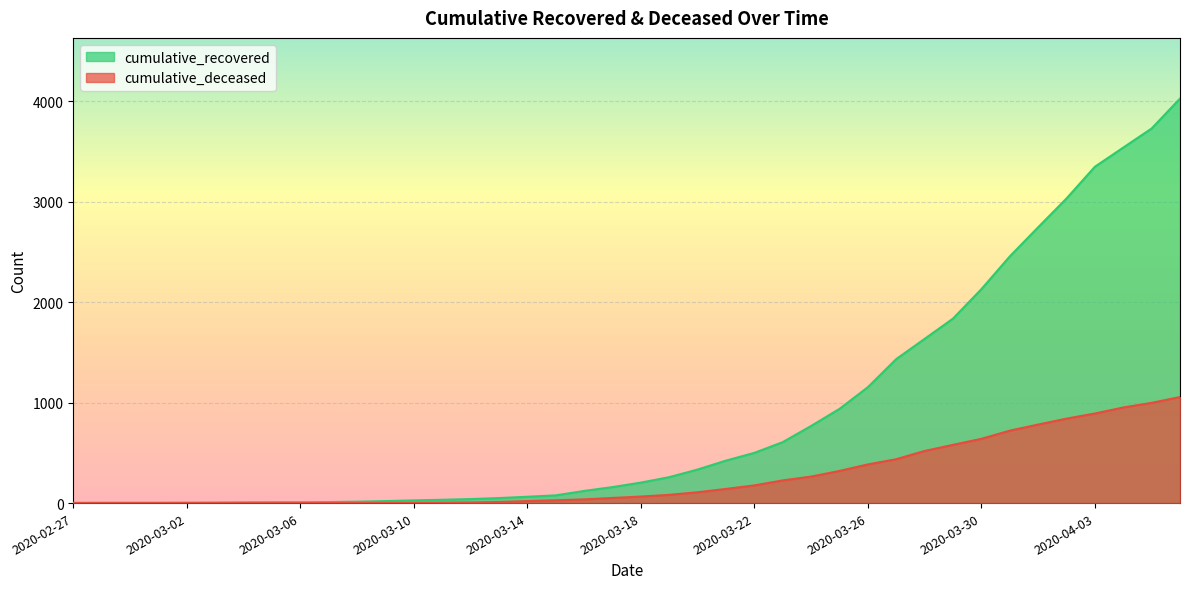

The cumulative_recovered series shows 1 at 2020-03-01. True or false?

False